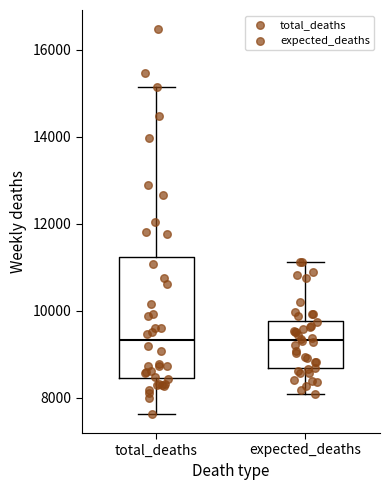

Reading left to right, transcribe this box plot: for each box, give where its median line is, the range the box spans, and where its two whiskers end, as read against the y-axis. The values are not printed on the chart, so give them approximately, as read against the axis.

total_deaths: median 9400, box 8400 to 11200, whiskers 7600 to 15200
expected_deaths: median 9400, box 8600 to 9800, whiskers 8000 to 11200